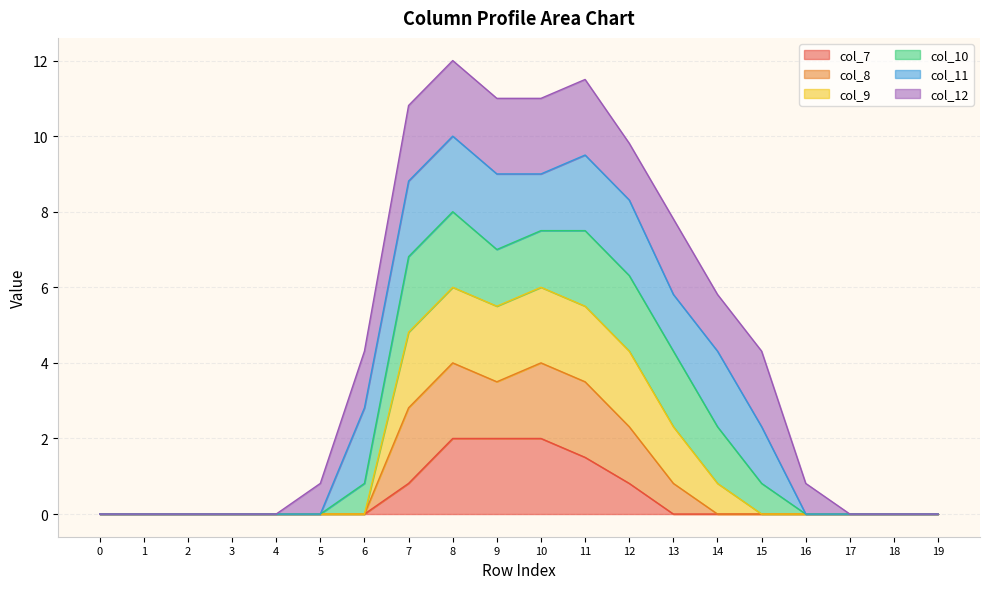

What is the total value across all series at 13?

7.8